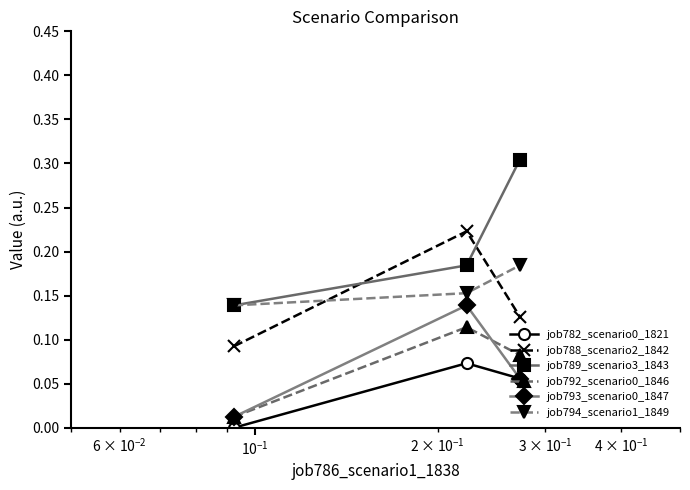

What is the greatest value displayed?

0.3